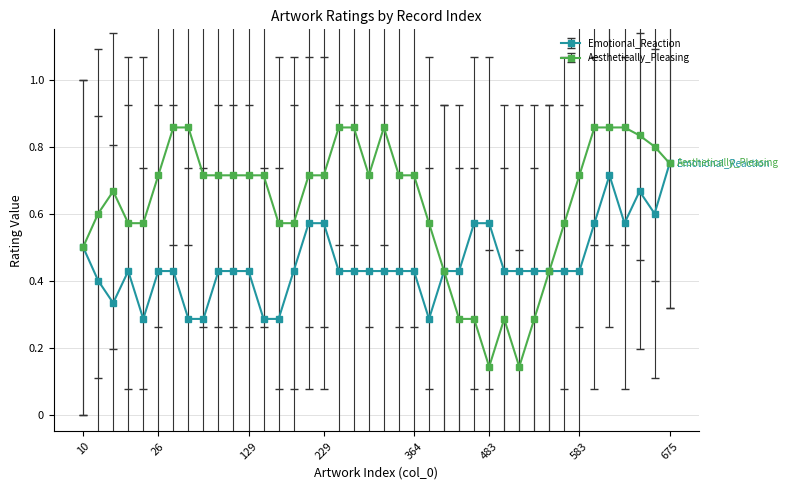

True or false: Emotional_Reaction has more than 2 points higher than both neighbors.

True